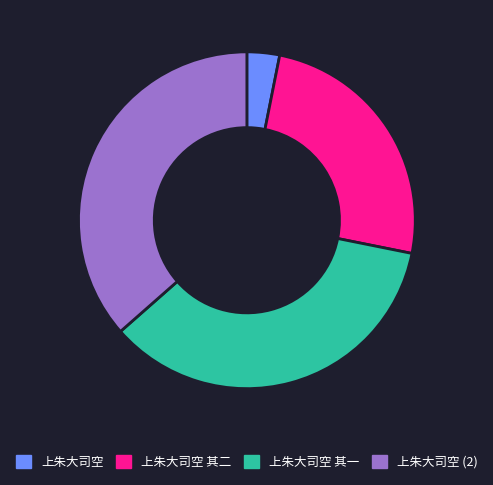

The 上朱大司空 (2) slice represents 36% of the pie. True or false?

True